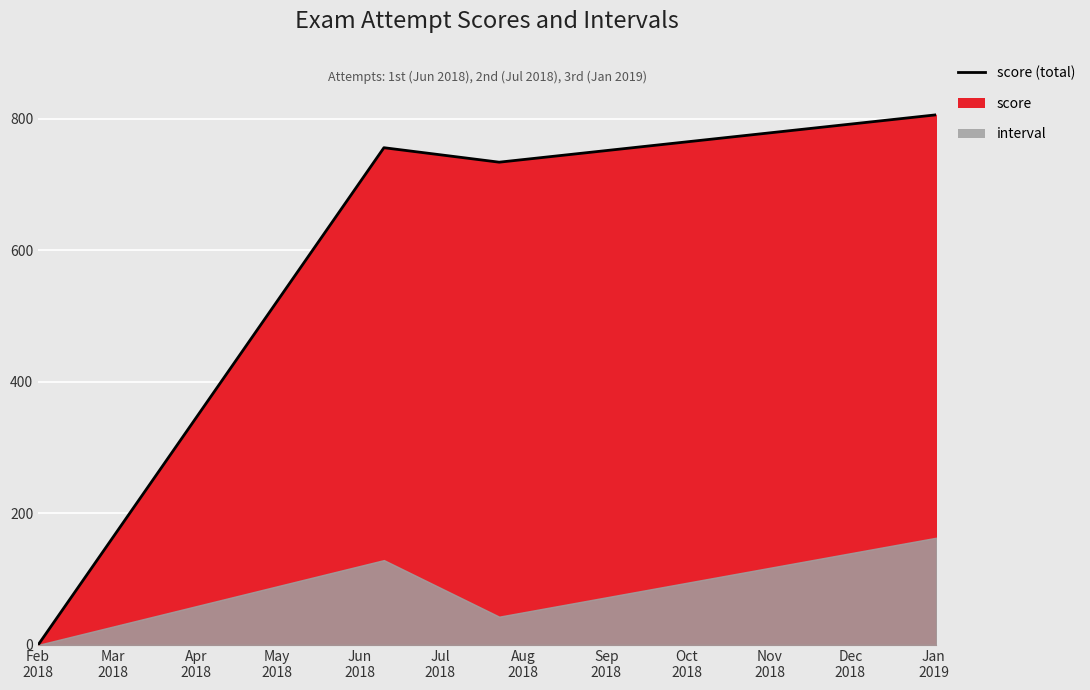

Which label corresponds to the smallest value in the chart?

Feb 2018